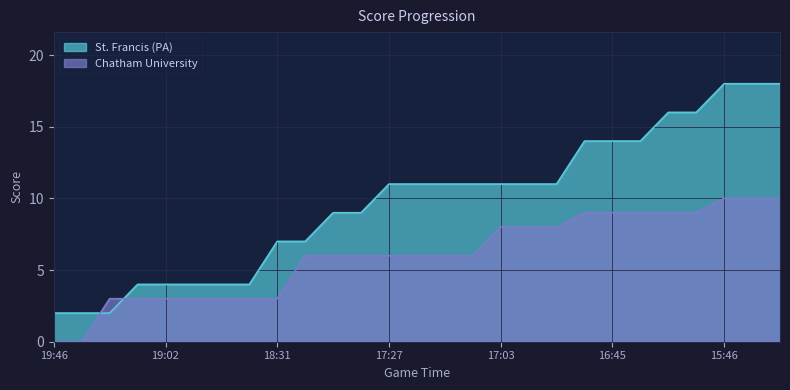

What is the average value of the Chatham University series?

6